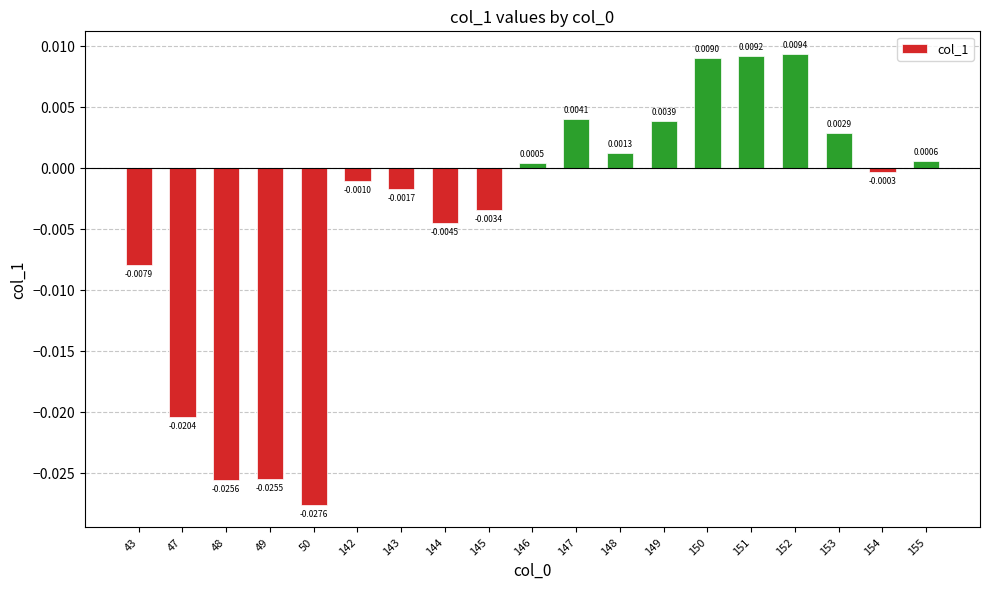

List the labels in order of value, smallest first.

50, 48, 49, 47, 43, 144, 145, 143, 142, 154, 146, 155, 148, 153, 149, 147, 150, 151, 152